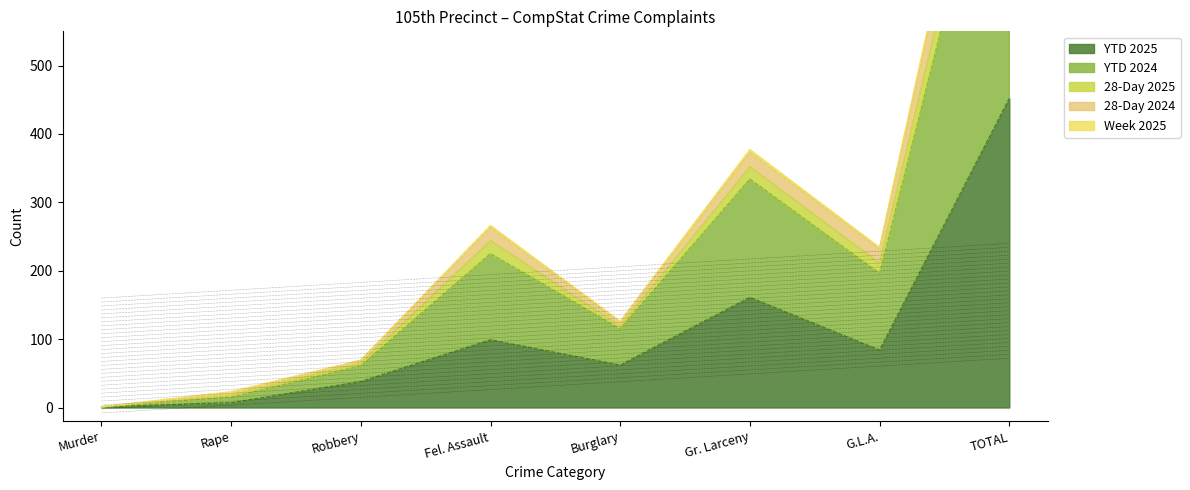

The value of 28-Day 2025 at G.L.A. is 105. True or false?

False